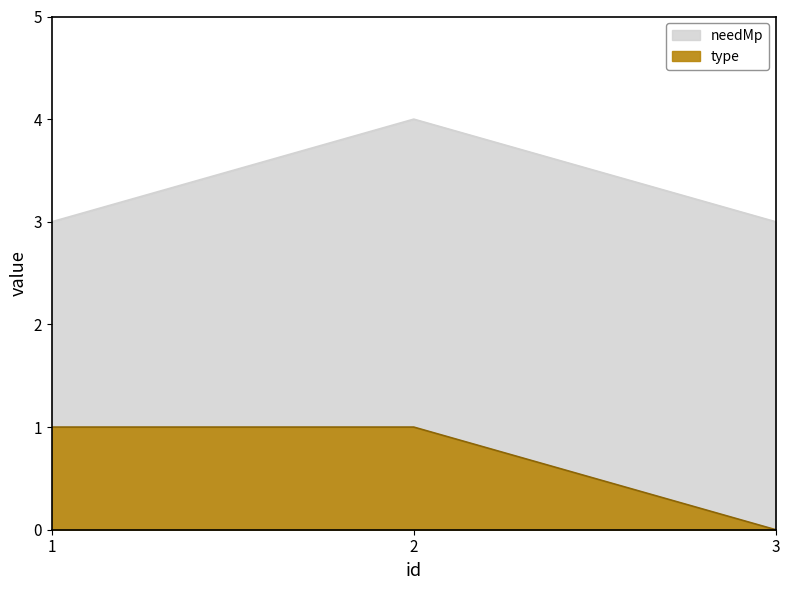

What is the spread (max minus min) of values at 1?

2